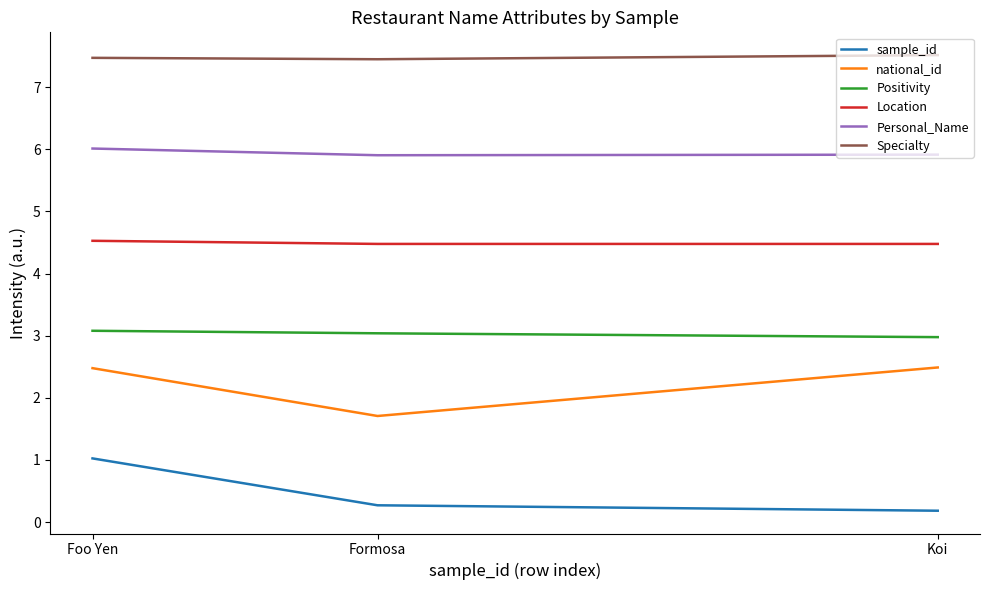

Read the Personal_Name value at Foo Yen.

6.0